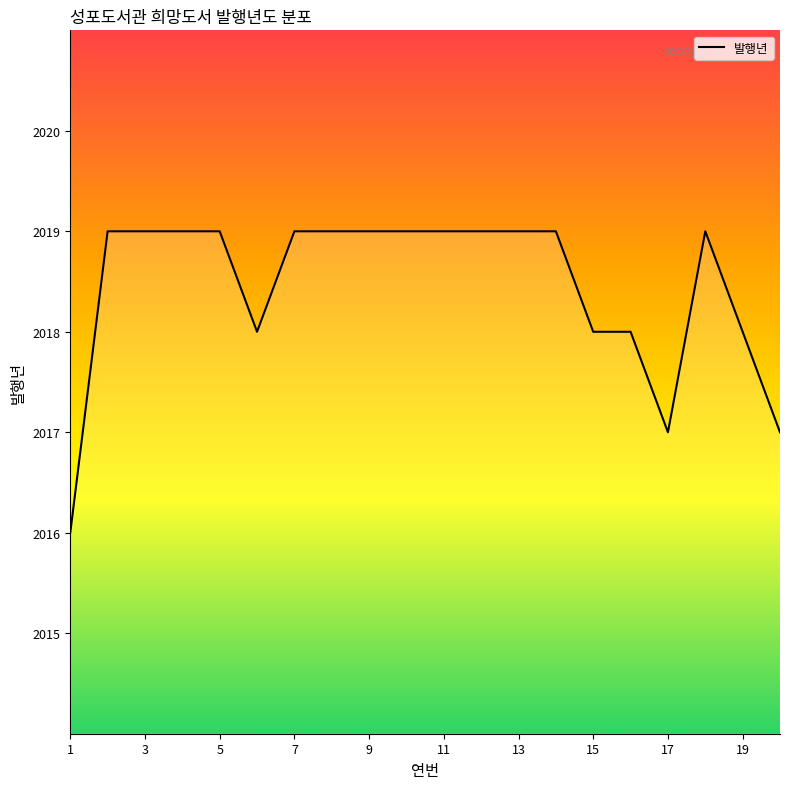

What is the ratio of the value at 12 to the value at 4?

1.0